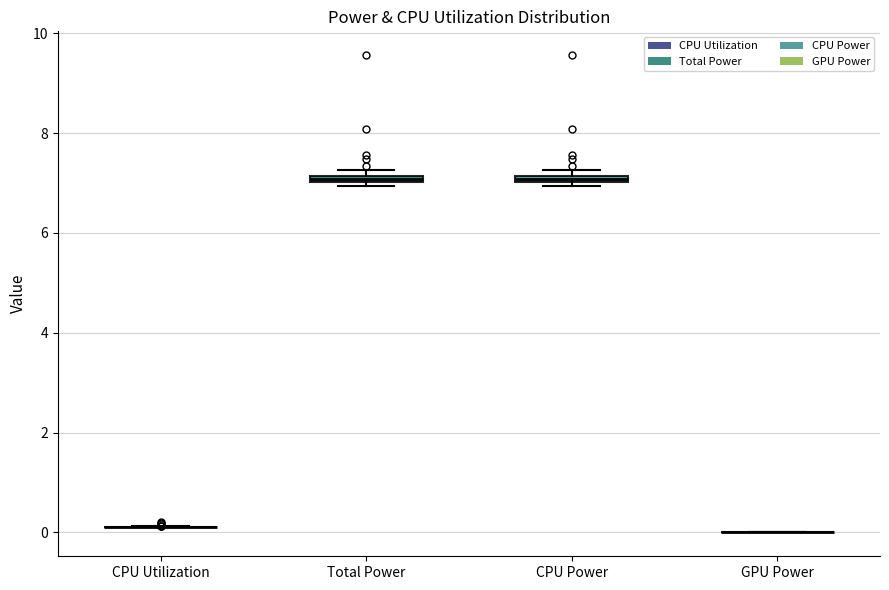

Where is the lower edge of the box for CPU Power on the y-axis? The values are not printed on the chart, so give them approximately, as read against the axis.

7.0